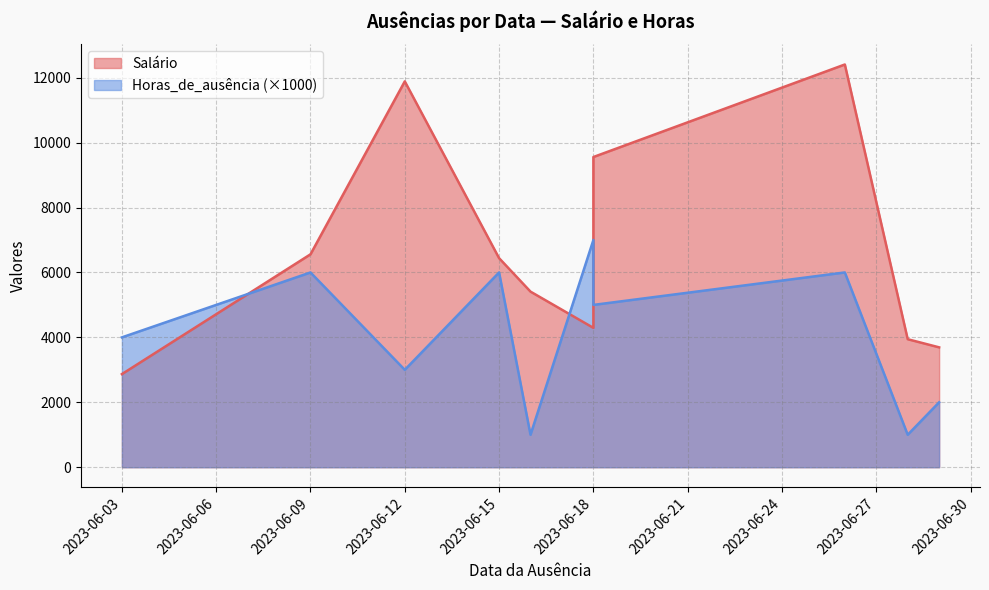

What is the average value of the Salário series?

6705.3